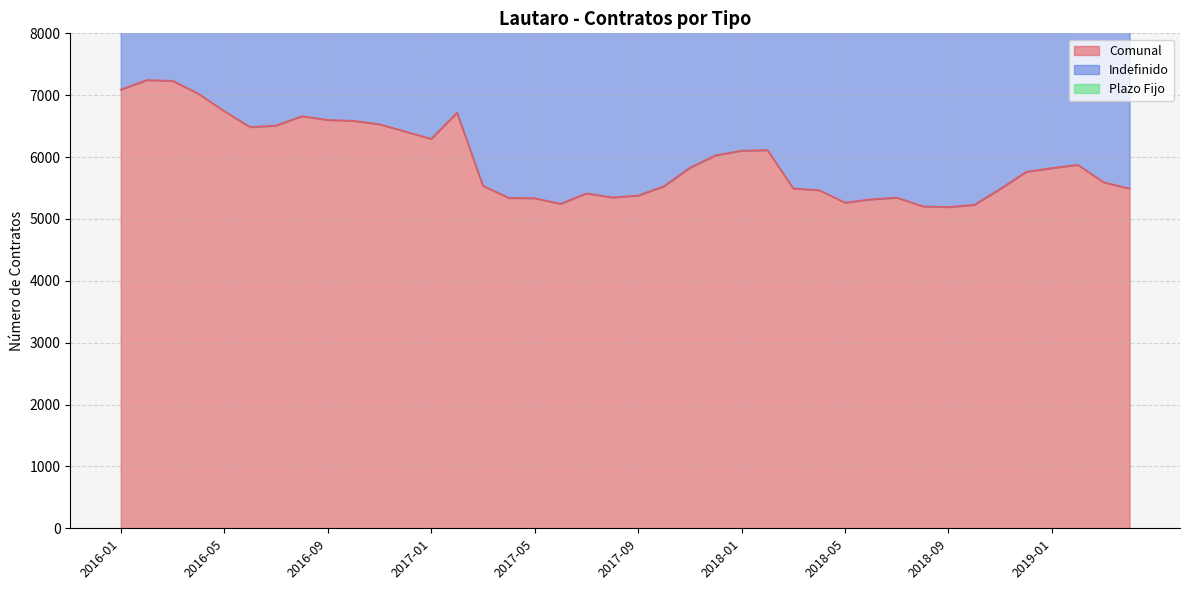

Where is the first local minimum for Indefinido?

2016-02